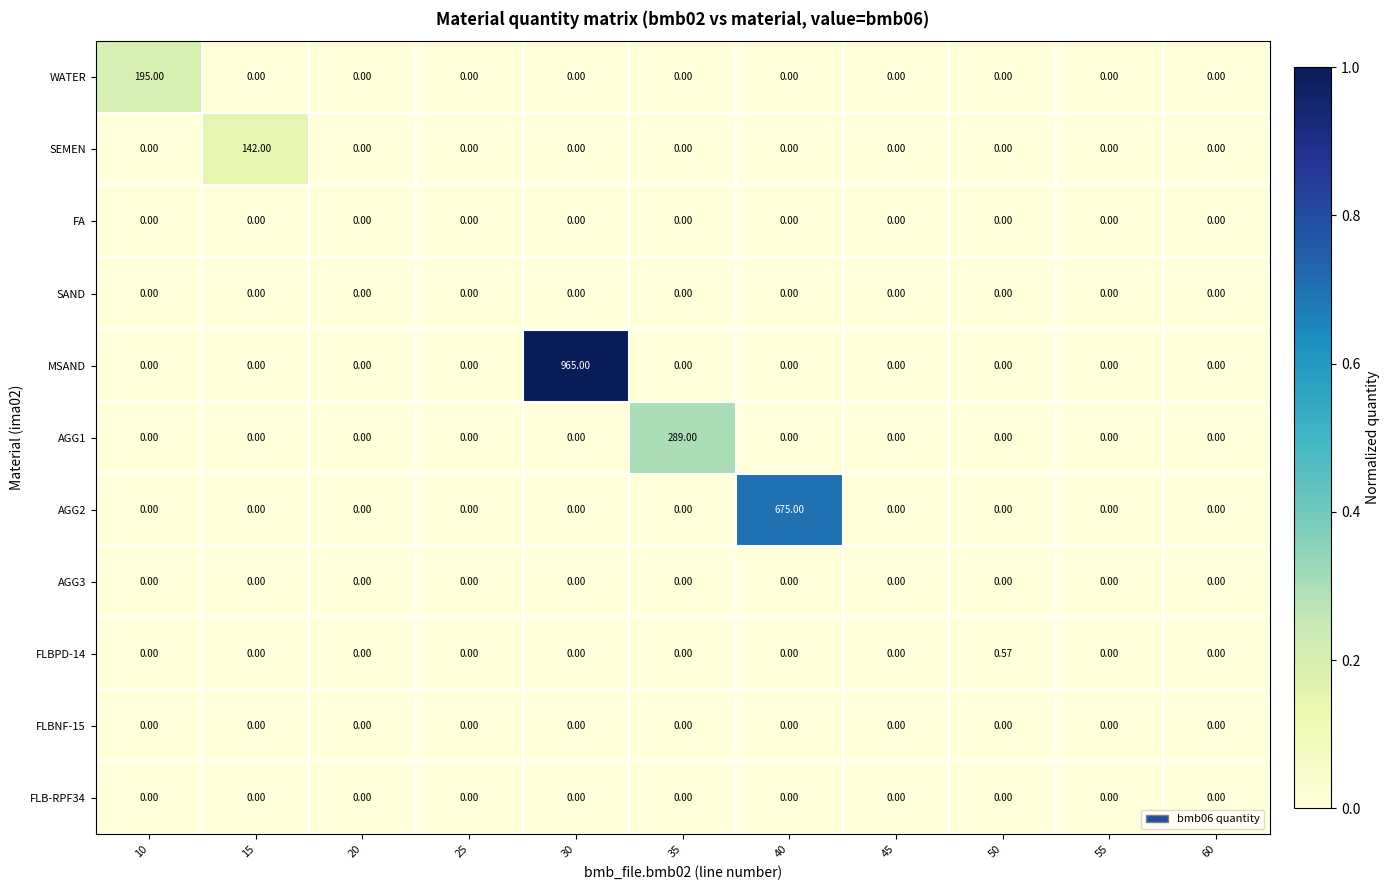

Which series has the largest total across all categories?

MSAND